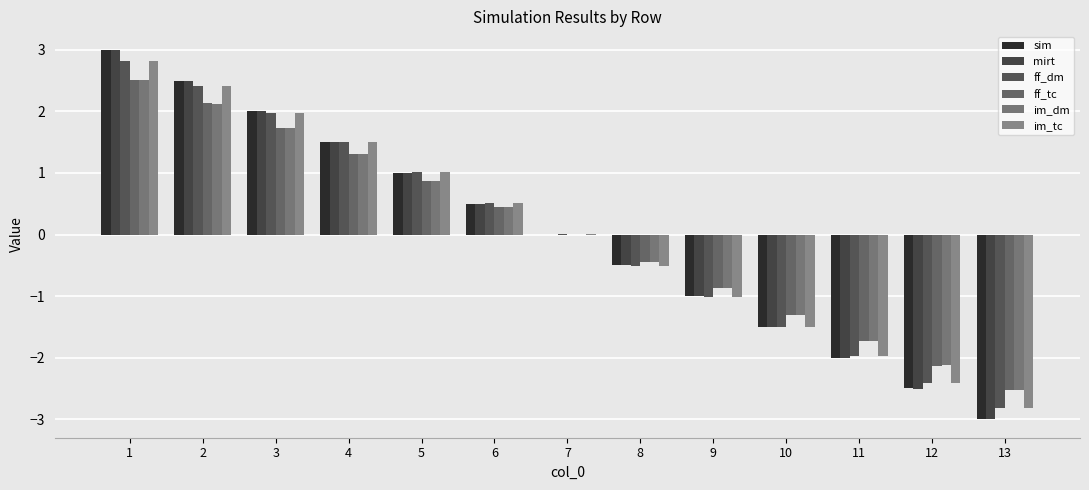

How many distinct data groups are displayed?

6